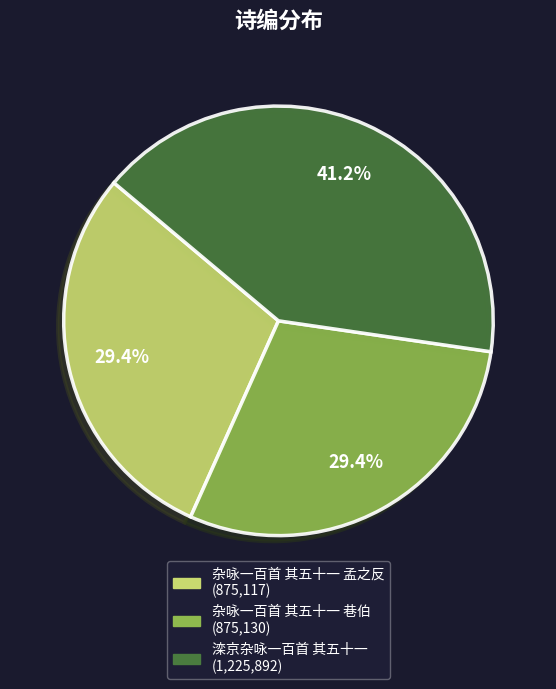

Between 杂咏一百首 其五十一 孟之反 and 滦京杂咏一百首 其五十一, which is larger?

滦京杂咏一百首 其五十一